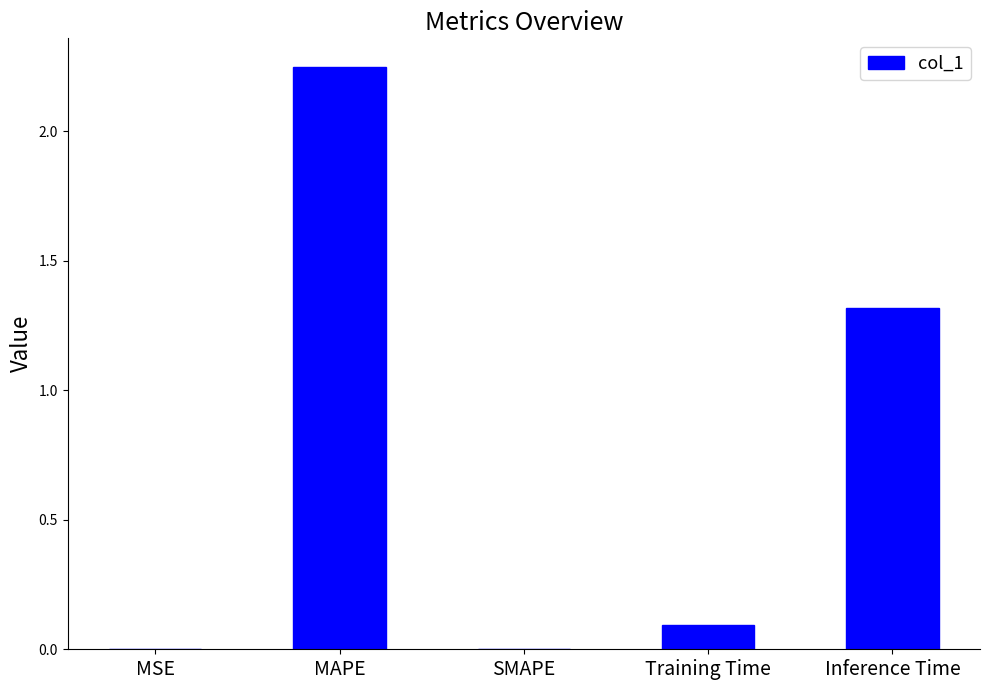

At which label is the value closest to 1?

Inference Time